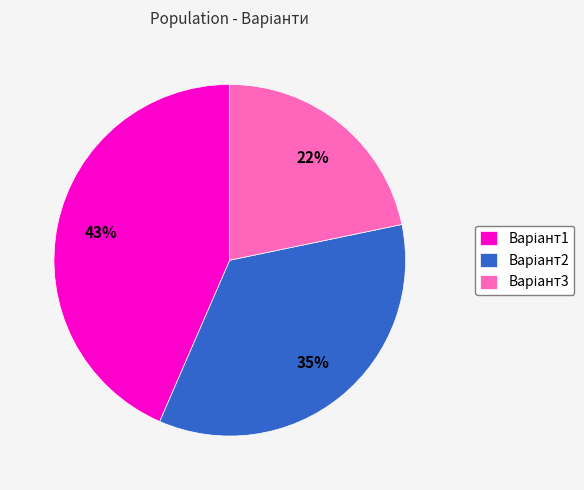

Is there a majority slice in this chart?

No